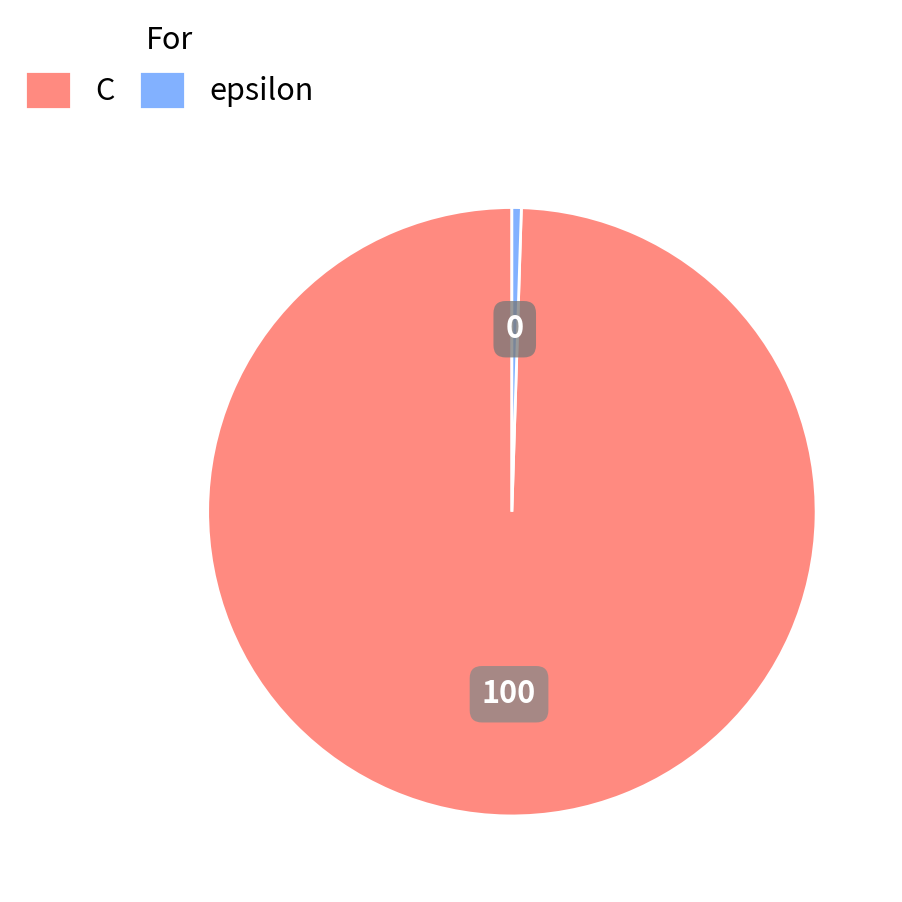

How many slices are in this pie chart?

2